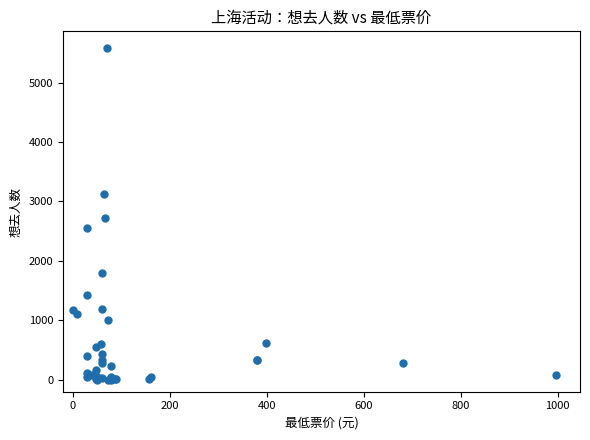

What Y value in the scatter plot is closest to 2792?

2719